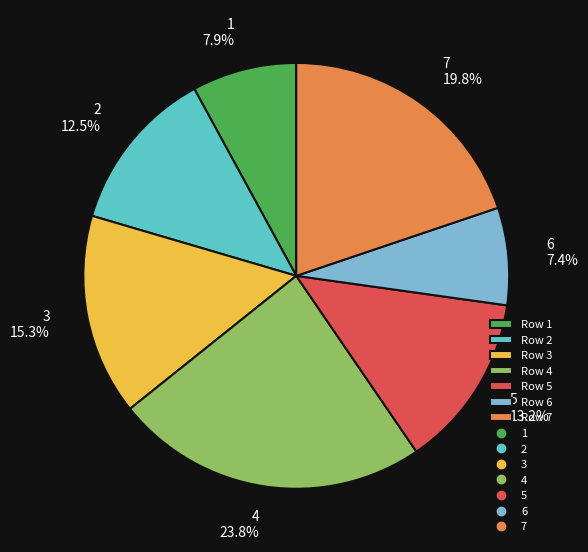

Is there a majority slice in this chart?

No